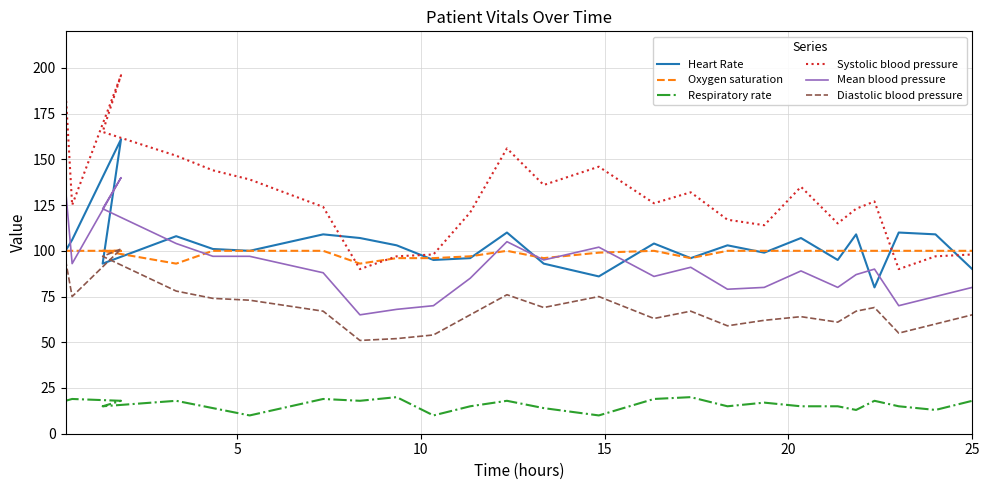

What is the difference between the maximum and minimum values in the Oxygen saturation series?

7